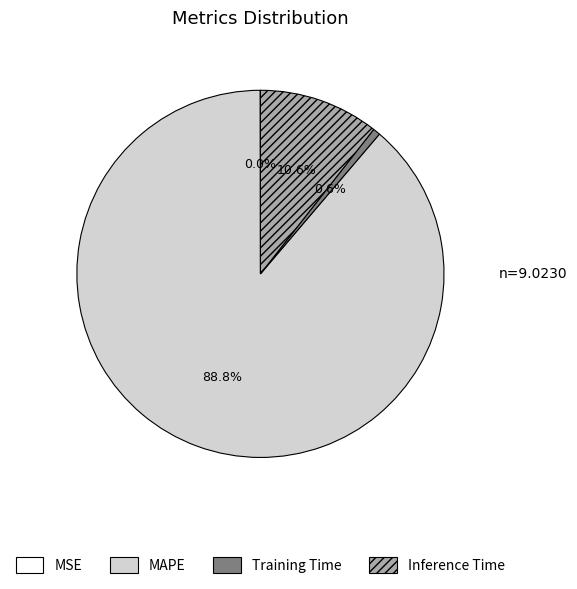

Is there any slice that represents more than half of the pie?

Yes